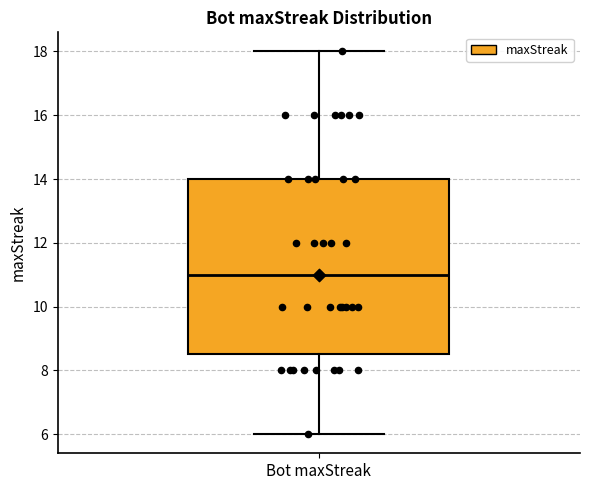

Read this box plot against the y-axis: the position of the median line, the range covered by the box, and the ends of both whiskers. The values are not printed on the chart, so give them approximately, as read against the axis.

median 11.0, box 8.6 to 14.0, whiskers 6.0 to 18.0